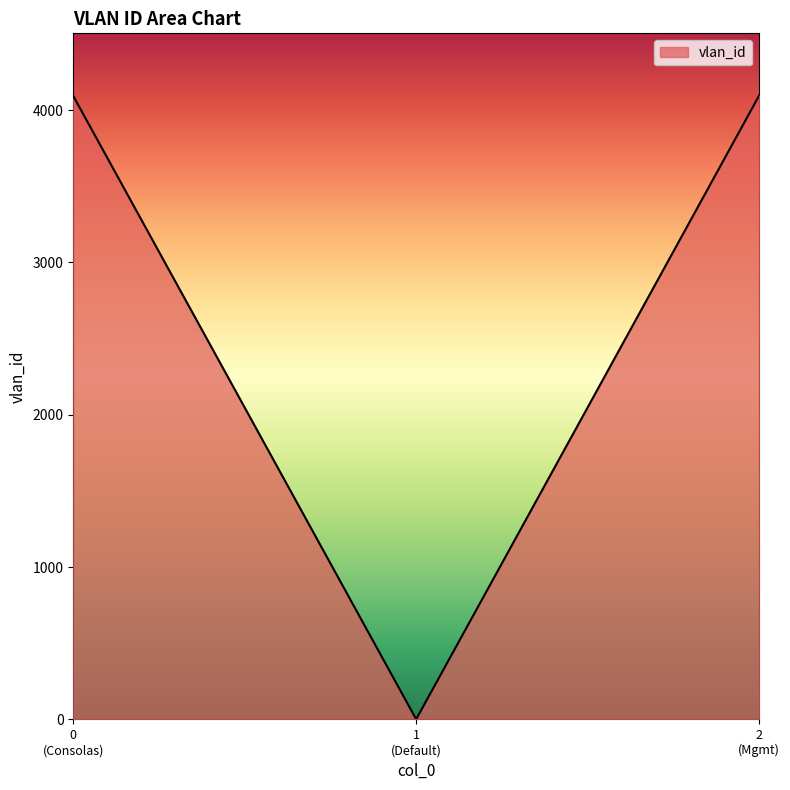

What is the average value?

2730